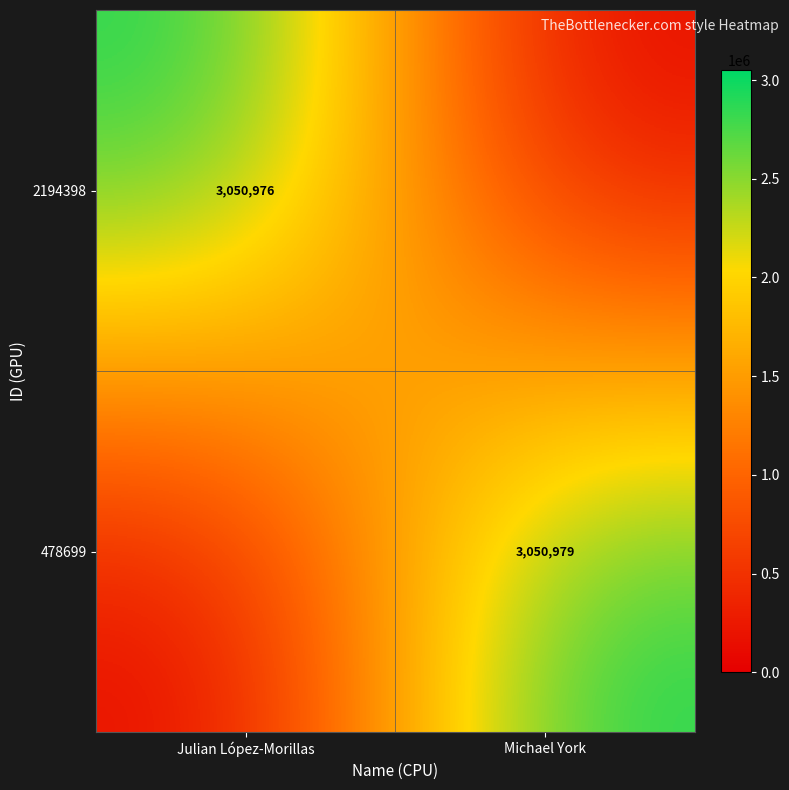

True or false: 2194398 has a value of 1023460 at Julian López-Morillas.

False